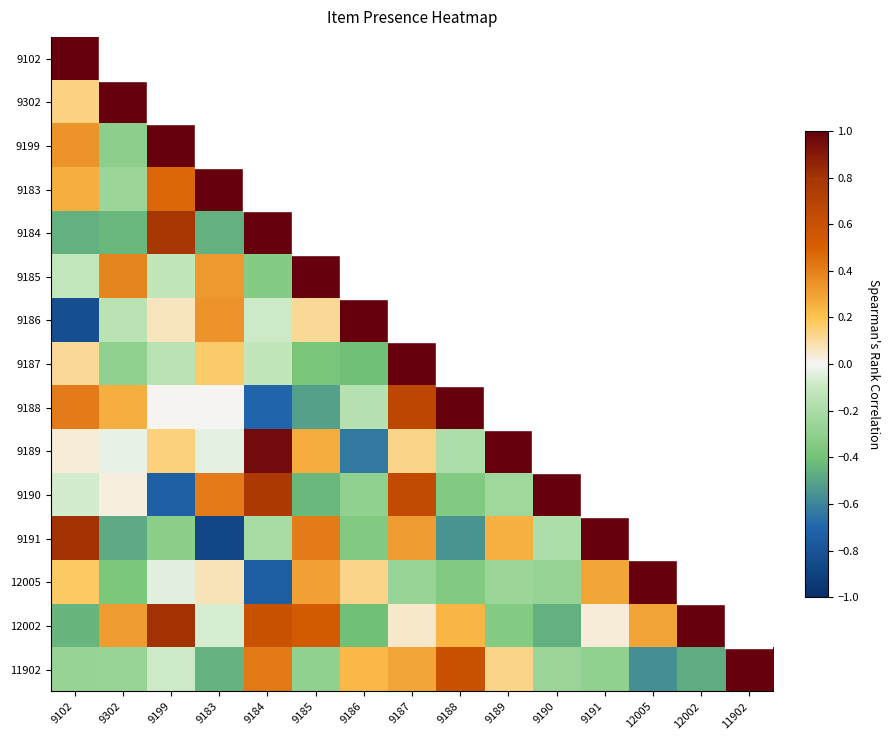

The value of 9186 at 9185 is 0.1. True or false?

False